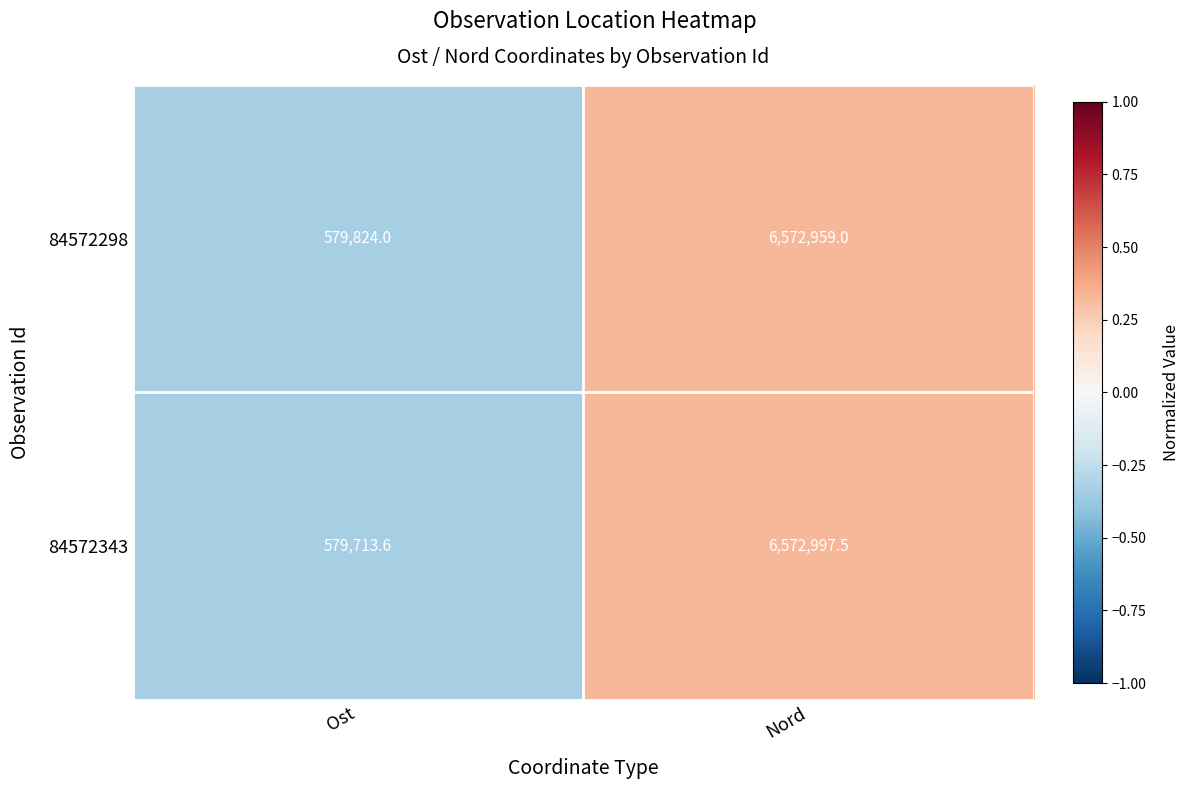

What is the approximate value of 84572343 at Ost?

579713.6